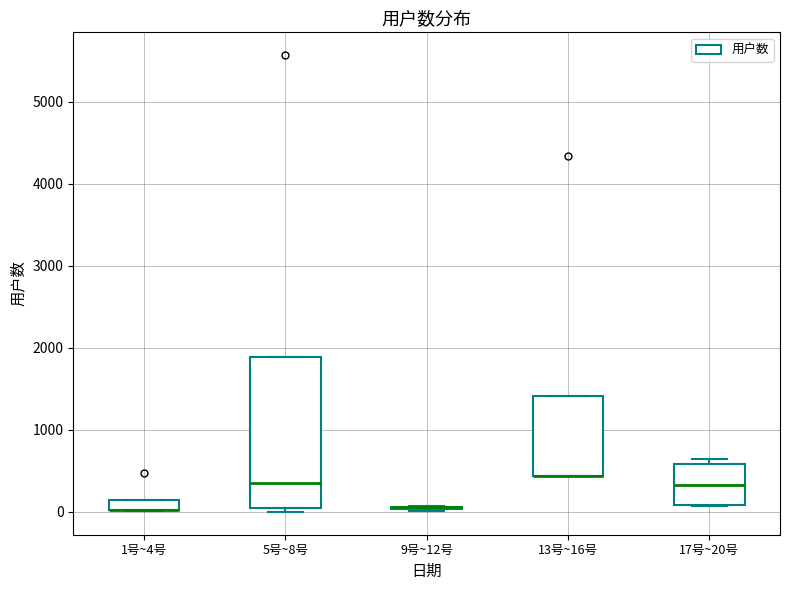

Where does the median line of the box for 17号~20号 sit on the y-axis? The values are not printed on the chart, so give them approximately, as read against the axis.

300